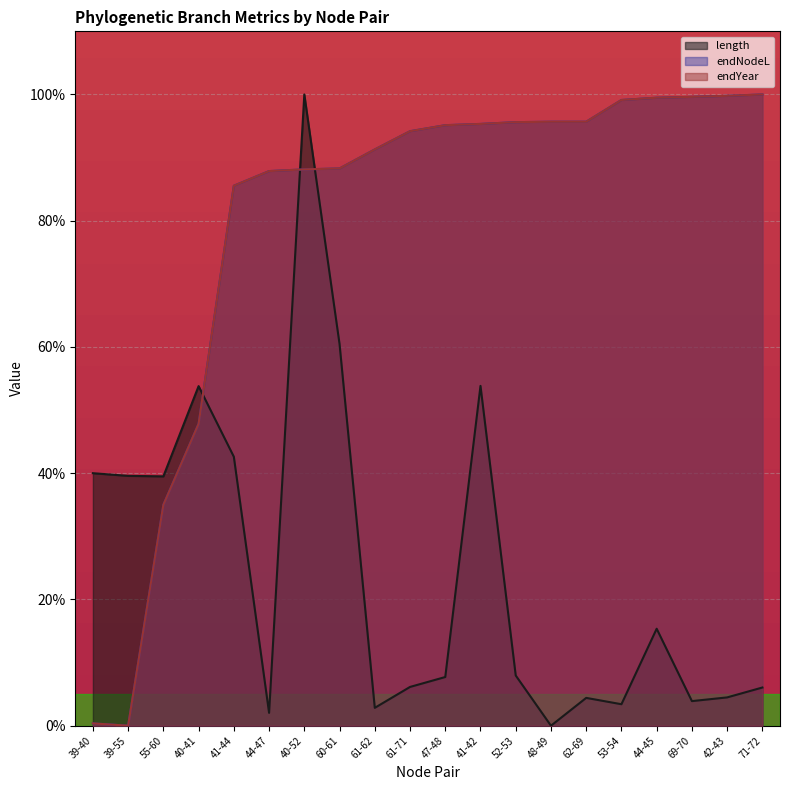

Between 39-55 and 62-69, which series saw the biggest shift?

endNodeL